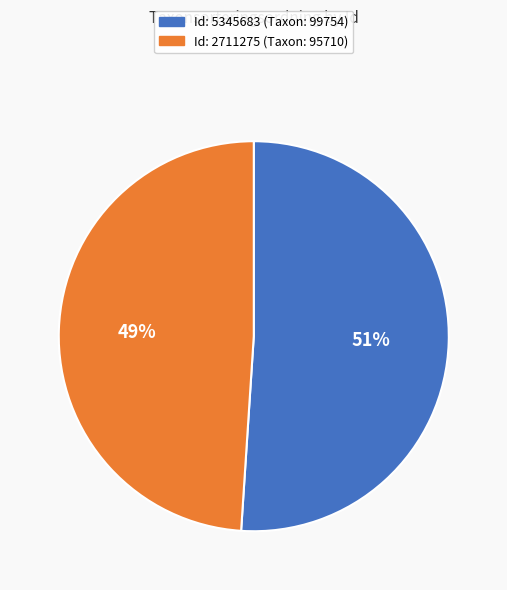

To the nearest percent, what is the difference between the largest and smallest slice percentages?

2%